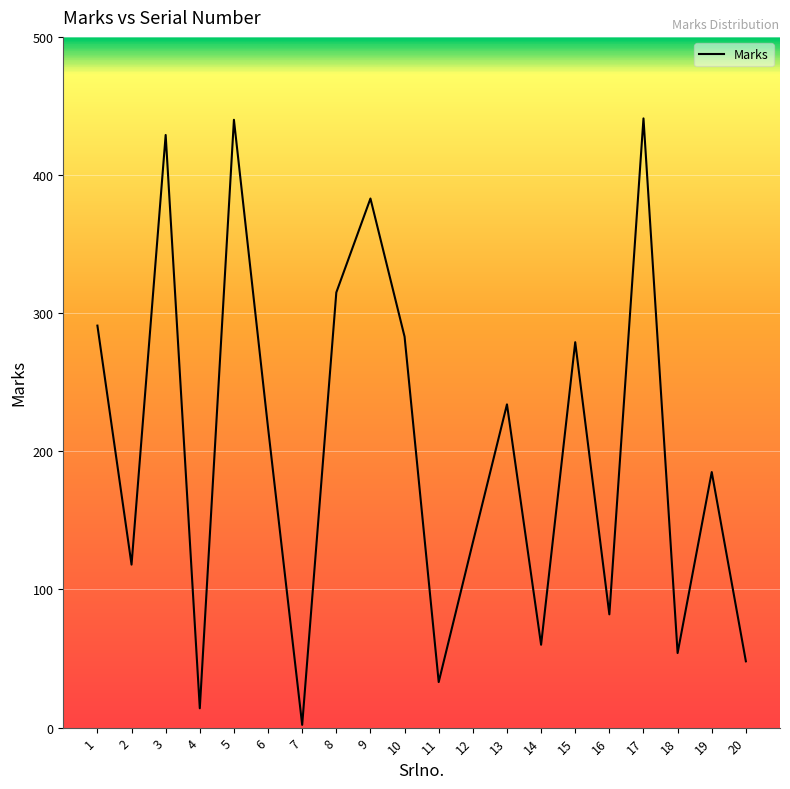

What value does the data have at 19?

185